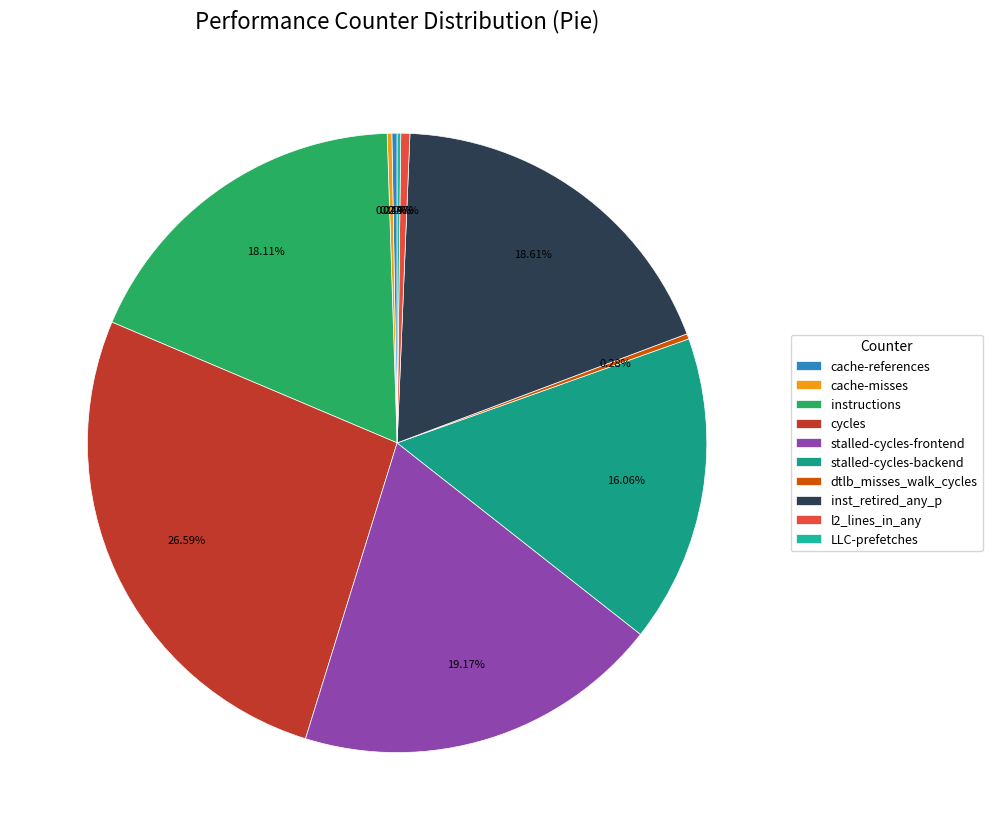

How many segments does this pie chart have?

10